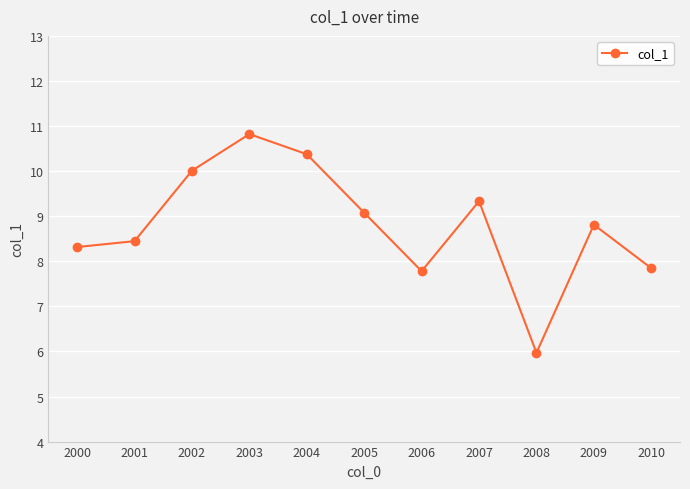

Reading left to right, extract all data points from this chart.

8.3	8.4	10.0	10.8	10.4	9.1	7.8	9.3	6.0	8.8	7.8